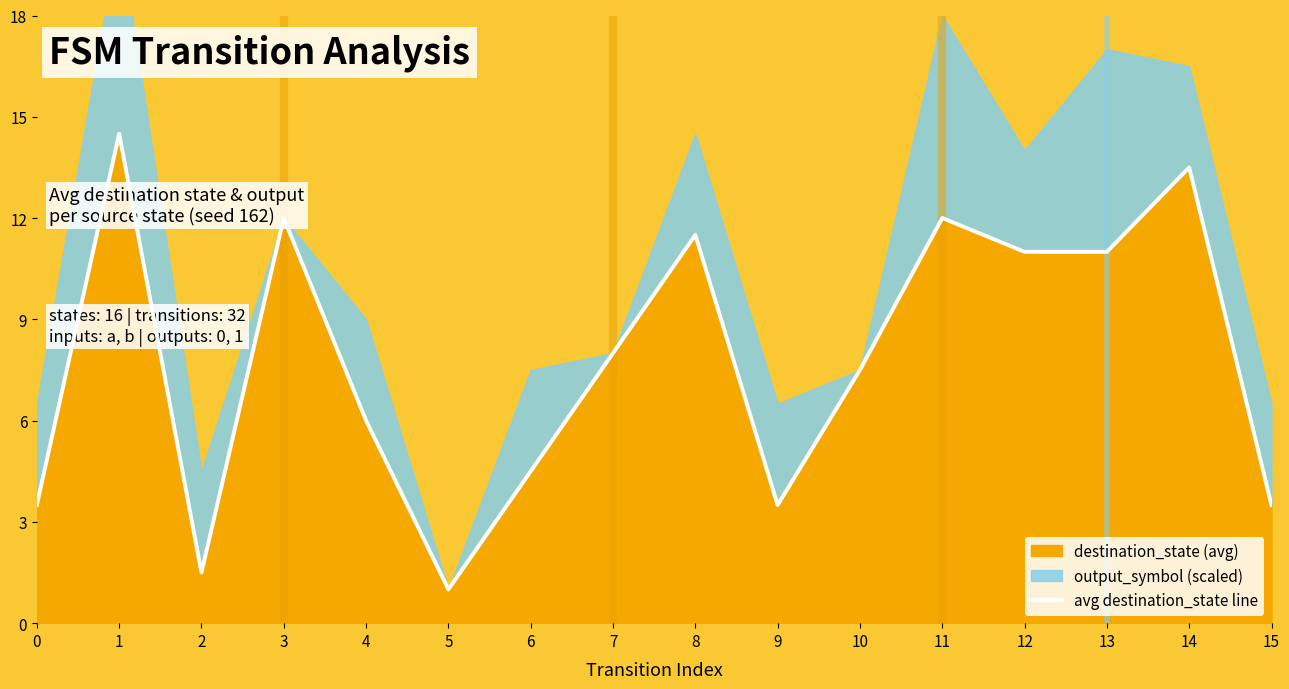

What is the ratio of the value at 13 to the value at 5?

11.0